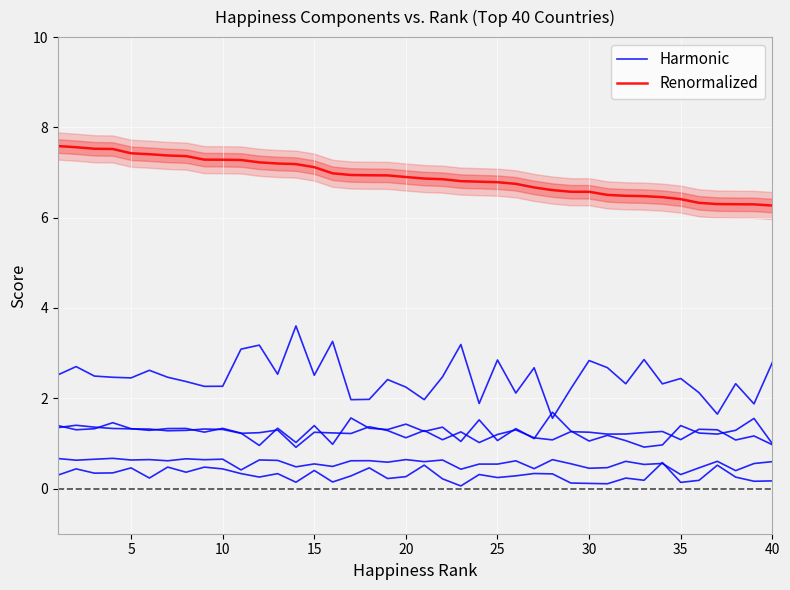

Rank the series by their average value, from highest to lowest.

Renormalized, Harmonic